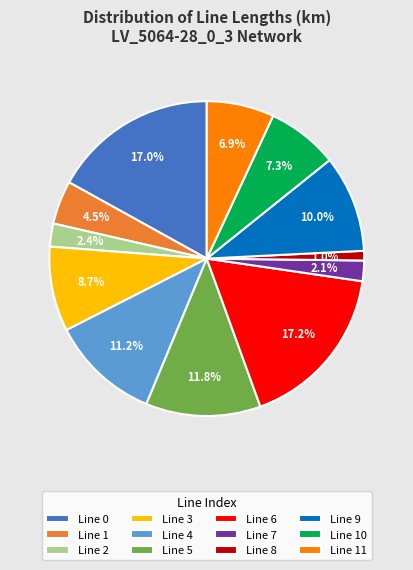

Between Line 10 and Line 1, which is larger?

Line 10